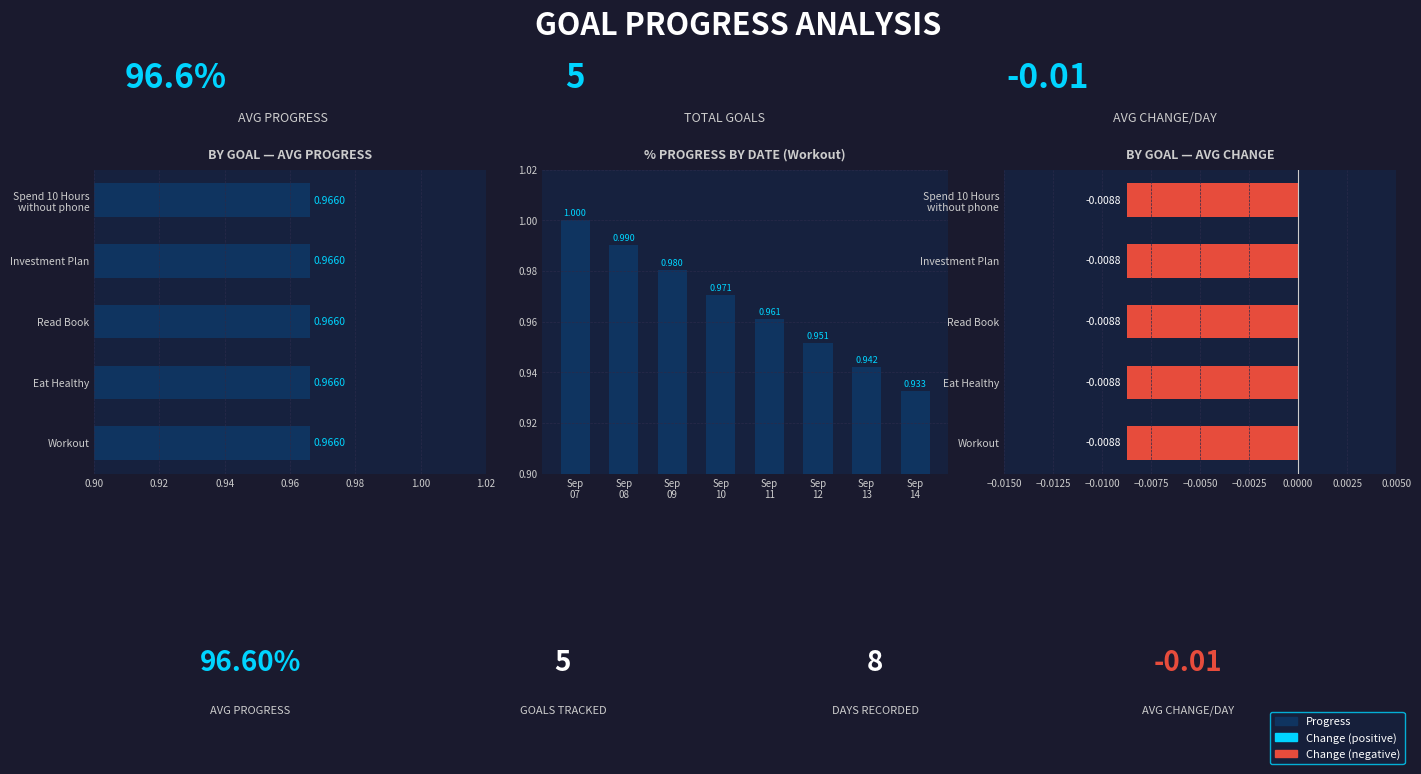

Read the Progress value at 2025-09-08.

1.0